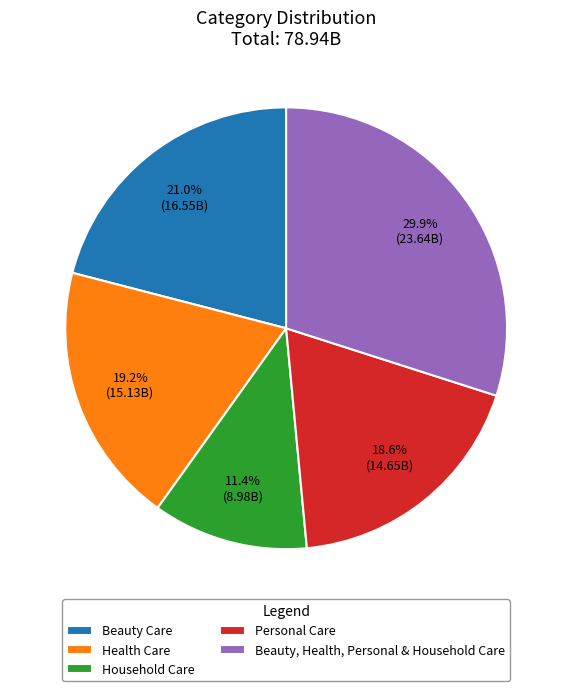

Rank the categories by value from highest to lowest.

Beauty, Health, Personal & Household Care, Beauty Care, Health Care, Personal Care, Household Care